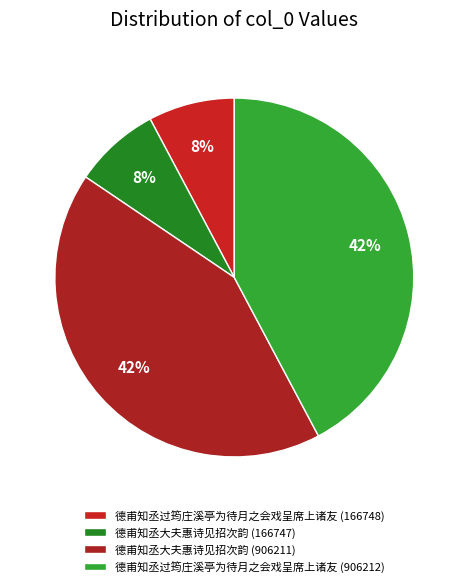

What is the ratio of the value at 德甫知丞过筠庄溪亭为待月之会戏呈席上诸友 (906212) to the value at 德甫知丞大夫惠诗见招次韵 (906211)?

1.0